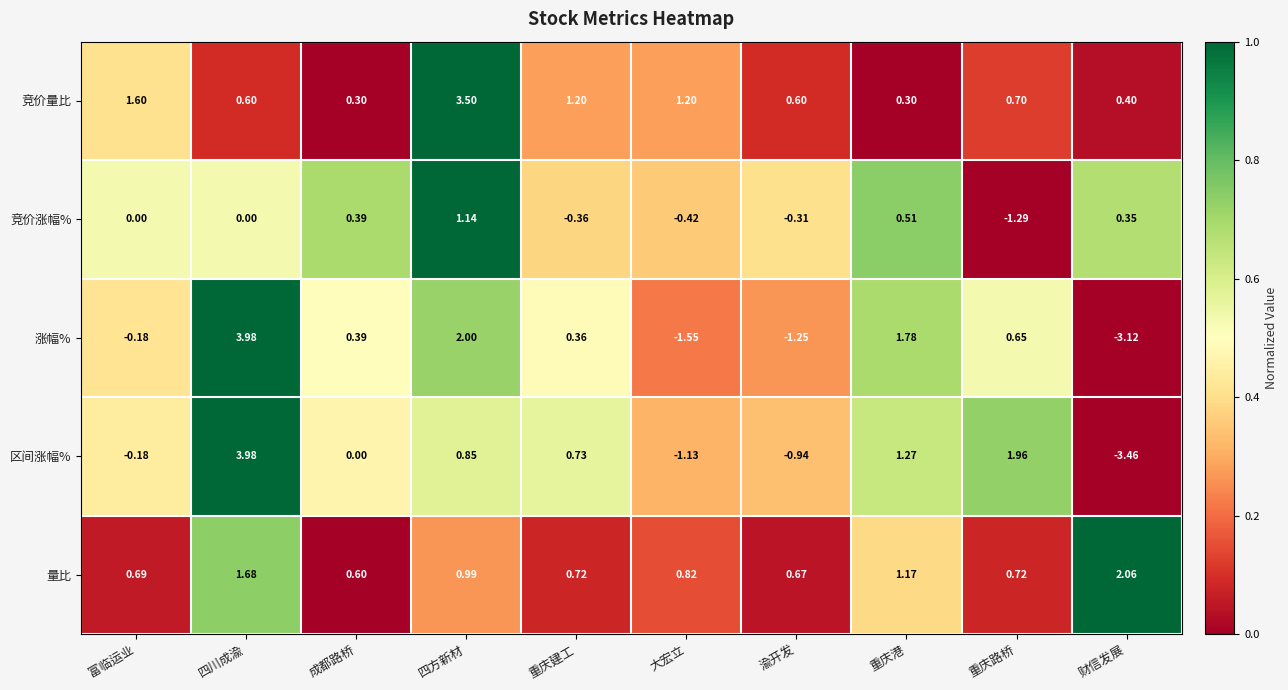

At how many categories does at least one series exceed 0?

10